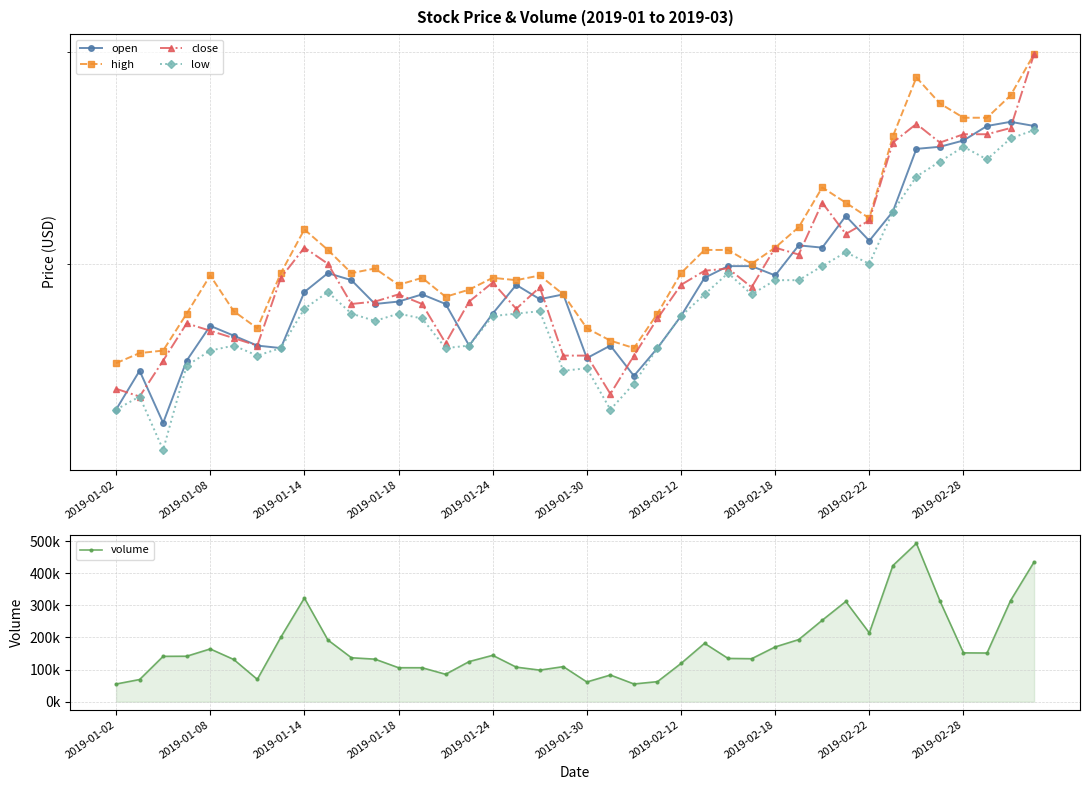

True or false: low and close intersect in this chart.

False